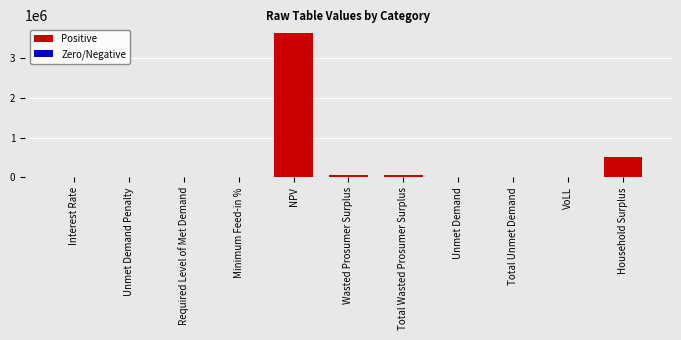

Are the bars horizontal?

No